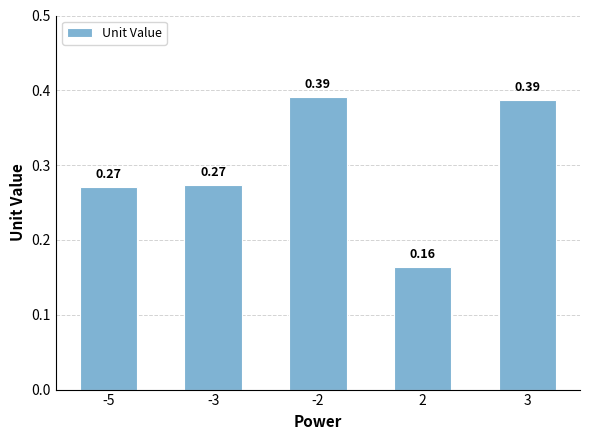

What is the sum of all values?

1.5